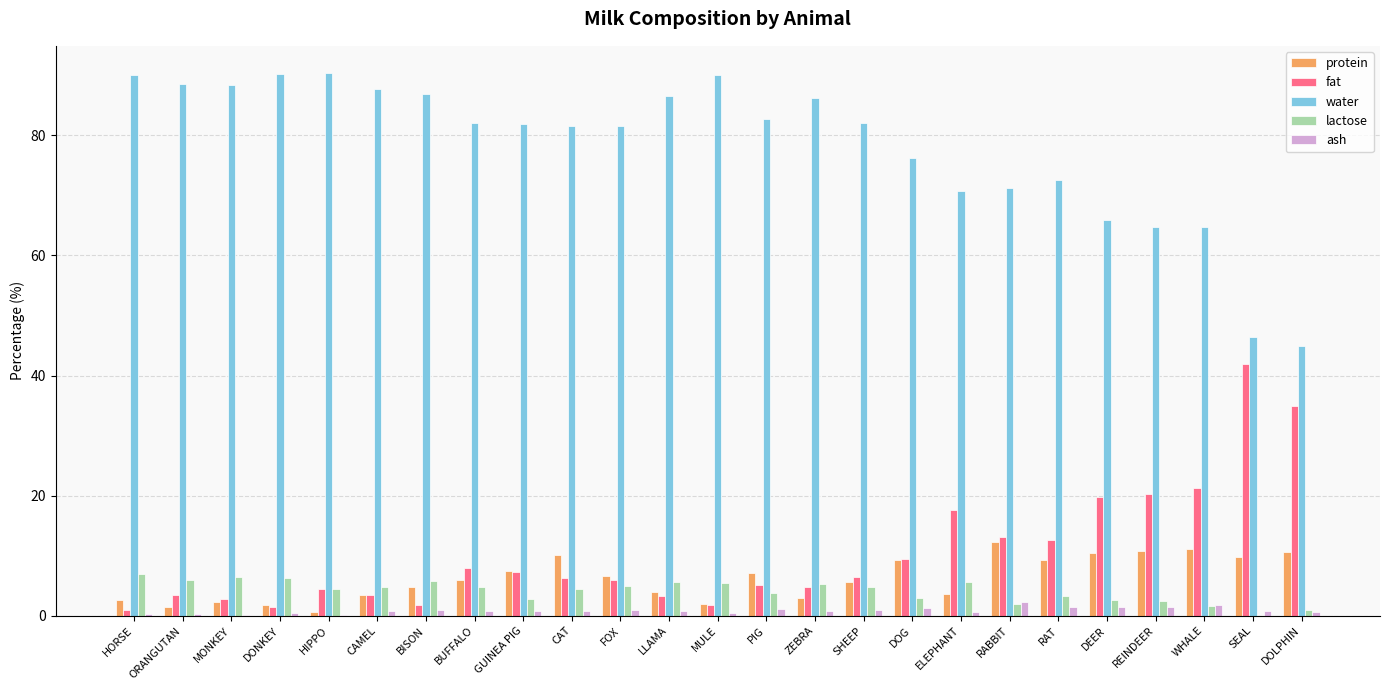

Are the bars horizontal?

No